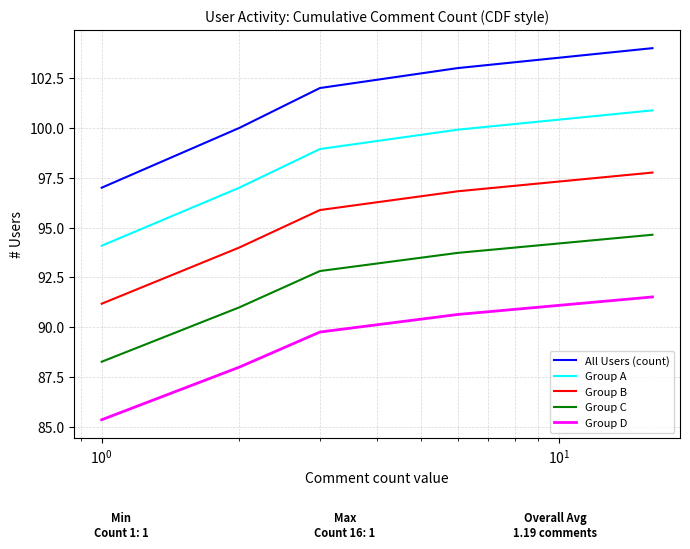

What is the difference between the maximum and minimum values in the Group C series?

6.4